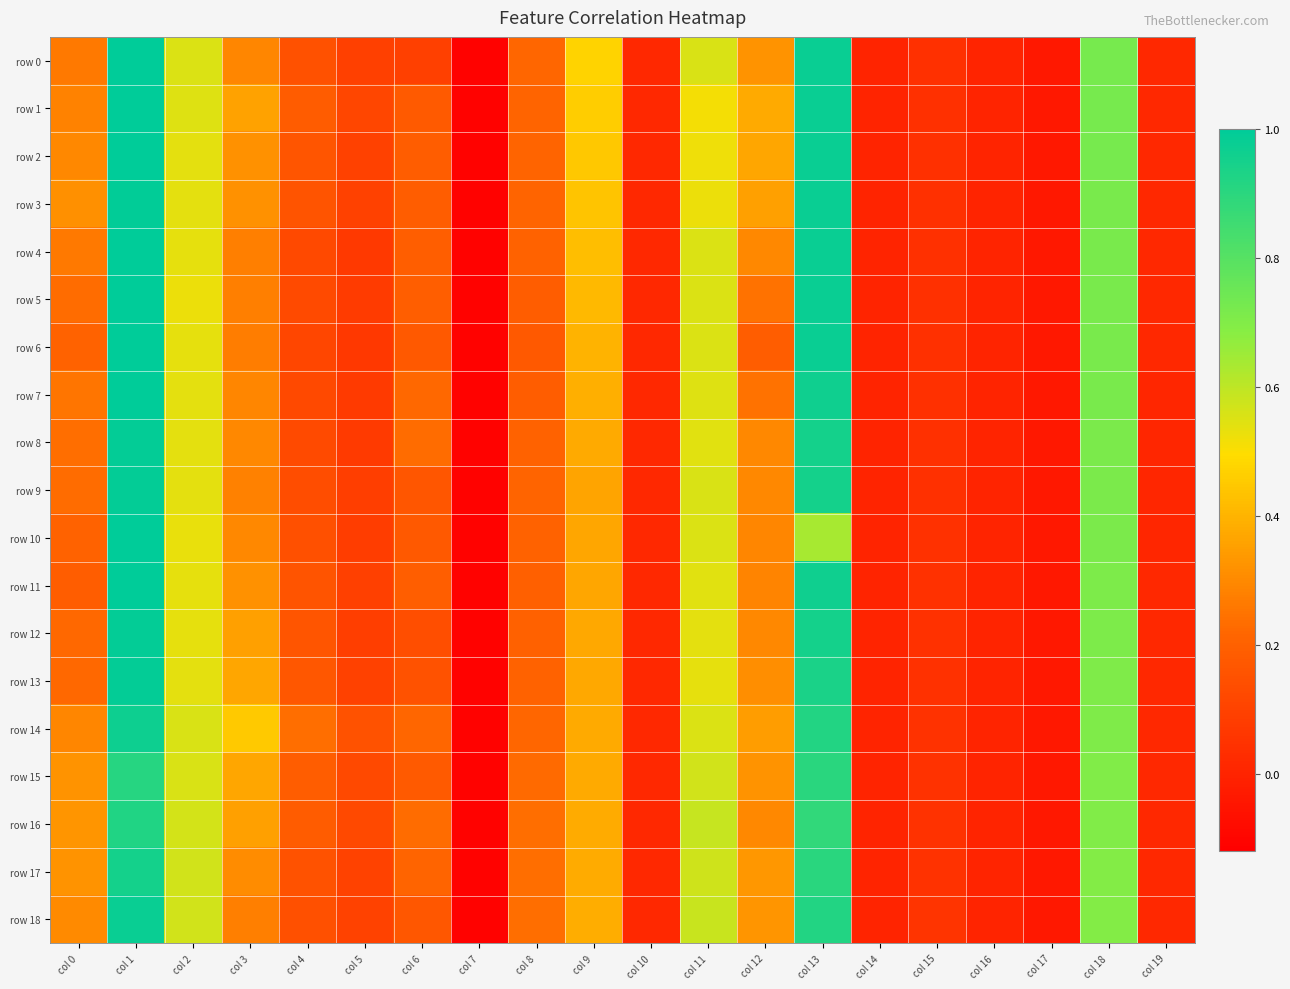

Reading right to left, extract all data points from this chart.

row 0: col 19=0.0	col 18=0.7	col 17=-0.0	col 16=-0.0	col 15=0.0	col 14=-0.0	col 13=1.0	col 12=0.3	col 11=0.6	col 10=0.0	col 9=0.5	col 8=0.2	col 7=-0.1	col 6=0.1	col 5=0.1	col 4=0.1	col 3=0.3	col 2=0.5	col 1=1.0	col 0=0.3
row 1: col 19=0.0	col 18=0.7	col 17=-0.0	col 16=-0.0	col 15=0.0	col 14=-0.0	col 13=1.0	col 12=0.4	col 11=0.5	col 10=0.0	col 9=0.5	col 8=0.2	col 7=-0.1	col 6=0.2	col 5=0.1	col 4=0.2	col 3=0.4	col 2=0.5	col 1=1.0	col 0=0.3
row 2: col 19=0.0	col 18=0.7	col 17=-0.0	col 16=-0.0	col 15=0.0	col 14=-0.0	col 13=1.0	col 12=0.4	col 11=0.5	col 10=0.0	col 9=0.4	col 8=0.2	col 7=-0.1	col 6=0.2	col 5=0.1	col 4=0.2	col 3=0.3	col 2=0.5	col 1=1.0	col 0=0.3
row 3: col 19=0.0	col 18=0.7	col 17=-0.0	col 16=-0.0	col 15=0.0	col 14=-0.0	col 13=1.0	col 12=0.4	col 11=0.5	col 10=0.0	col 9=0.4	col 8=0.2	col 7=-0.1	col 6=0.2	col 5=0.1	col 4=0.2	col 3=0.3	col 2=0.5	col 1=1.0	col 0=0.3
row 4: col 19=0.0	col 18=0.7	col 17=-0.0	col 16=-0.0	col 15=0.0	col 14=-0.0	col 13=1.0	col 12=0.3	col 11=0.5	col 10=0.0	col 9=0.4	col 8=0.2	col 7=-0.1	col 6=0.2	col 5=0.1	col 4=0.1	col 3=0.3	col 2=0.5	col 1=1.0	col 0=0.3
row 5: col 19=0.0	col 18=0.7	col 17=-0.0	col 16=-0.0	col 15=0.0	col 14=-0.0	col 13=1.0	col 12=0.2	col 11=0.5	col 10=0.0	col 9=0.4	col 8=0.2	col 7=-0.1	col 6=0.2	col 5=0.1	col 4=0.1	col 3=0.3	col 2=0.5	col 1=1.0	col 0=0.2
row 6: col 19=0.0	col 18=0.7	col 17=-0.0	col 16=-0.0	col 15=0.0	col 14=-0.0	col 13=1.0	col 12=0.2	col 11=0.5	col 10=0.0	col 9=0.4	col 8=0.2	col 7=-0.1	col 6=0.2	col 5=0.1	col 4=0.1	col 3=0.3	col 2=0.5	col 1=1.0	col 0=0.2
row 7: col 19=0.0	col 18=0.7	col 17=-0.0	col 16=-0.0	col 15=0.0	col 14=-0.0	col 13=1.0	col 12=0.2	col 11=0.5	col 10=0.0	col 9=0.4	col 8=0.2	col 7=-0.1	col 6=0.2	col 5=0.1	col 4=0.1	col 3=0.3	col 2=0.5	col 1=1.0	col 0=0.3
row 8: col 19=0.0	col 18=0.7	col 17=-0.0	col 16=-0.0	col 15=0.0	col 14=-0.0	col 13=0.9	col 12=0.3	col 11=0.5	col 10=0.0	col 9=0.4	col 8=0.2	col 7=-0.1	col 6=0.2	col 5=0.1	col 4=0.1	col 3=0.3	col 2=0.5	col 1=1.0	col 0=0.2
row 9: col 19=0.0	col 18=0.7	col 17=-0.0	col 16=-0.0	col 15=0.0	col 14=-0.0	col 13=0.9	col 12=0.3	col 11=0.6	col 10=0.0	col 9=0.4	col 8=0.2	col 7=-0.1	col 6=0.2	col 5=0.1	col 4=0.1	col 3=0.3	col 2=0.5	col 1=1.0	col 0=0.2
row 10: col 19=0.0	col 18=0.7	col 17=-0.0	col 16=-0.0	col 15=0.0	col 14=-0.0	col 13=0.6	col 12=0.3	col 11=0.5	col 10=0.0	col 9=0.4	col 8=0.2	col 7=-0.1	col 6=0.2	col 5=0.1	col 4=0.1	col 3=0.3	col 2=0.5	col 1=1.0	col 0=0.2
row 11: col 19=0.0	col 18=0.7	col 17=-0.0	col 16=-0.0	col 15=0.0	col 14=-0.0	col 13=1.0	col 12=0.3	col 11=0.5	col 10=0.0	col 9=0.4	col 8=0.2	col 7=-0.1	col 6=0.2	col 5=0.1	col 4=0.2	col 3=0.3	col 2=0.5	col 1=1.0	col 0=0.2
row 12: col 19=0.0	col 18=0.7	col 17=-0.0	col 16=-0.0	col 15=0.0	col 14=-0.0	col 13=0.9	col 12=0.3	col 11=0.5	col 10=0.0	col 9=0.4	col 8=0.2	col 7=-0.1	col 6=0.1	col 5=0.1	col 4=0.2	col 3=0.4	col 2=0.5	col 1=1.0	col 0=0.2
row 13: col 19=0.0	col 18=0.7	col 17=-0.0	col 16=-0.0	col 15=0.0	col 14=-0.0	col 13=0.9	col 12=0.3	col 11=0.5	col 10=0.0	col 9=0.4	col 8=0.2	col 7=-0.1	col 6=0.2	col 5=0.1	col 4=0.2	col 3=0.4	col 2=0.5	col 1=1.0	col 0=0.2
row 14: col 19=0.0	col 18=0.7	col 17=-0.0	col 16=-0.0	col 15=0.0	col 14=-0.0	col 13=0.9	col 12=0.3	col 11=0.5	col 10=0.0	col 9=0.4	col 8=0.2	col 7=-0.1	col 6=0.2	col 5=0.2	col 4=0.2	col 3=0.5	col 2=0.6	col 1=1.0	col 0=0.3
row 15: col 19=0.0	col 18=0.7	col 17=-0.0	col 16=-0.0	col 15=0.0	col 14=-0.0	col 13=0.9	col 12=0.3	col 11=0.6	col 10=0.0	col 9=0.4	col 8=0.2	col 7=-0.1	col 6=0.2	col 5=0.1	col 4=0.2	col 3=0.4	col 2=0.6	col 1=0.9	col 0=0.3
row 16: col 19=0.0	col 18=0.7	col 17=-0.0	col 16=-0.0	col 15=0.0	col 14=-0.0	col 13=0.9	col 12=0.3	col 11=0.6	col 10=0.0	col 9=0.4	col 8=0.2	col 7=-0.1	col 6=0.2	col 5=0.1	col 4=0.2	col 3=0.4	col 2=0.6	col 1=0.9	col 0=0.3
row 17: col 19=0.0	col 18=0.7	col 17=-0.0	col 16=-0.0	col 15=0.1	col 14=-0.0	col 13=0.9	col 12=0.3	col 11=0.6	col 10=0.0	col 9=0.4	col 8=0.2	col 7=-0.1	col 6=0.2	col 5=0.1	col 4=0.2	col 3=0.3	col 2=0.6	col 1=0.9	col 0=0.3
row 18: col 19=0.0	col 18=0.7	col 17=-0.0	col 16=-0.0	col 15=0.1	col 14=-0.0	col 13=0.9	col 12=0.3	col 11=0.6	col 10=0.0	col 9=0.4	col 8=0.2	col 7=-0.1	col 6=0.2	col 5=0.1	col 4=0.1	col 3=0.3	col 2=0.6	col 1=1.0	col 0=0.3